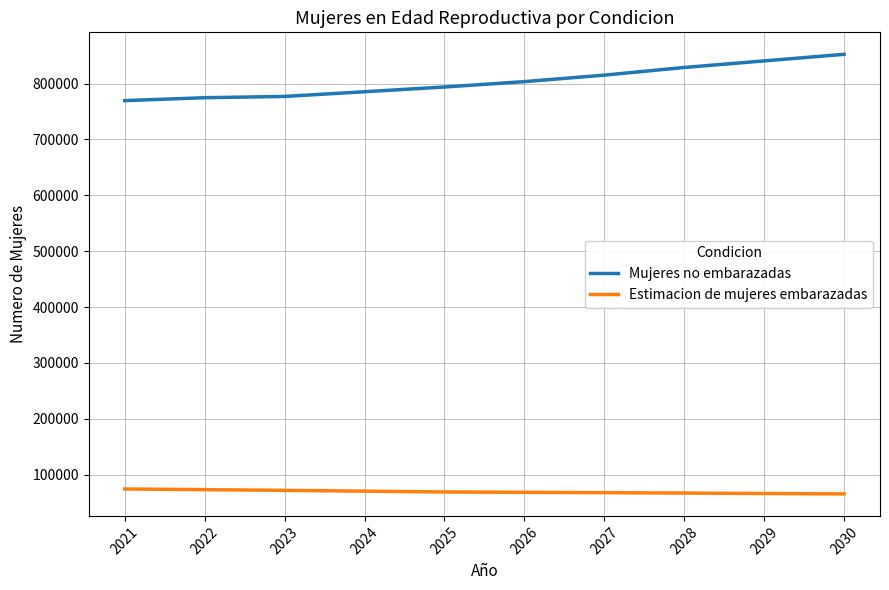

What is the spread (max minus min) of values at 2024?

714514.8